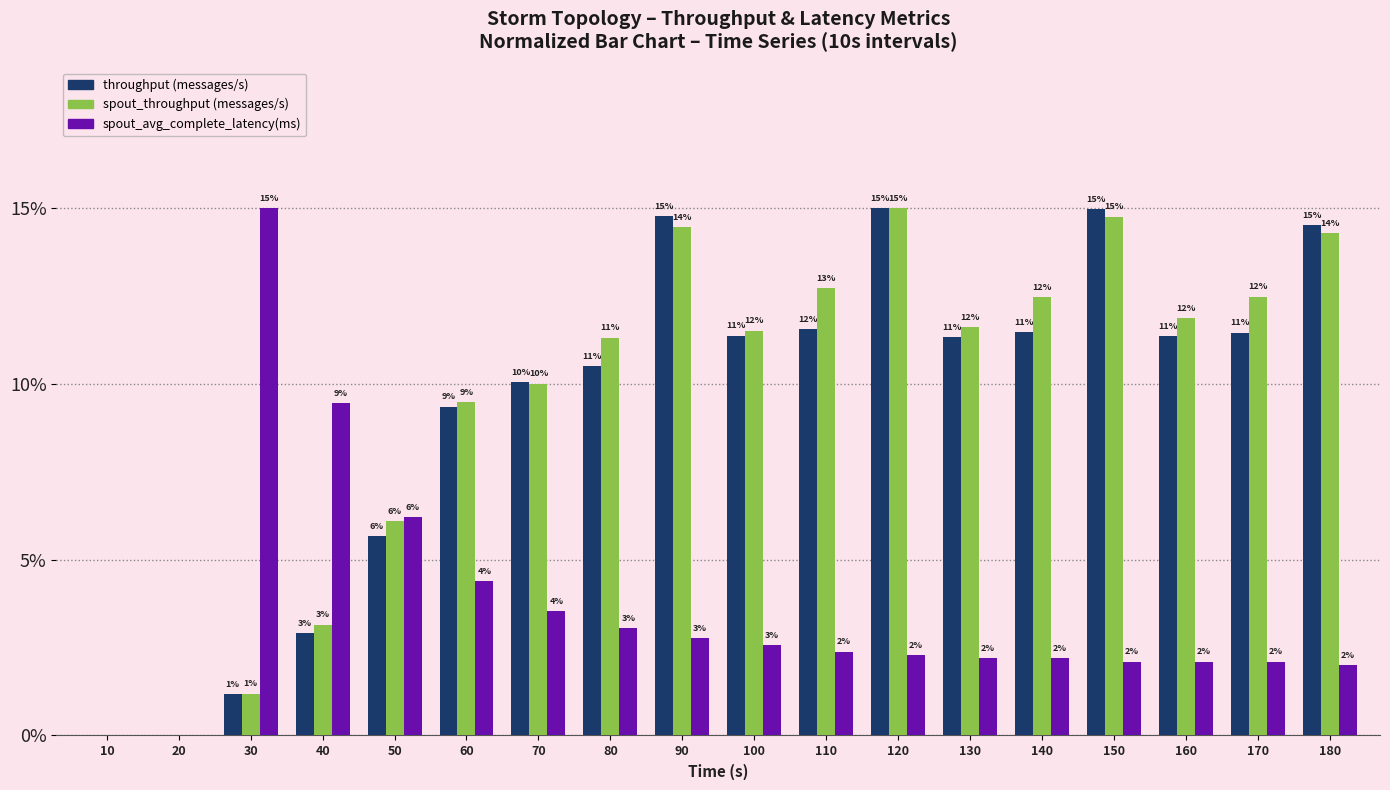

How many groups of bars are there?

18